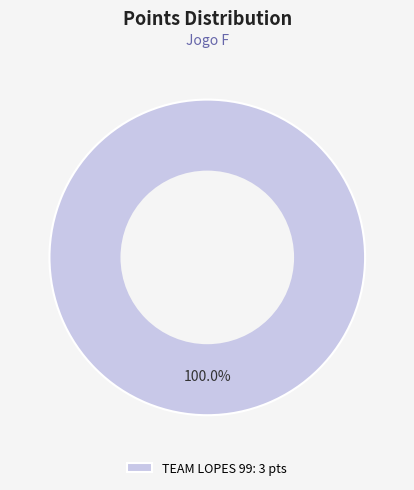

Rank the categories by value from highest to lowest.

TEAM LOPES 99: 3 pts